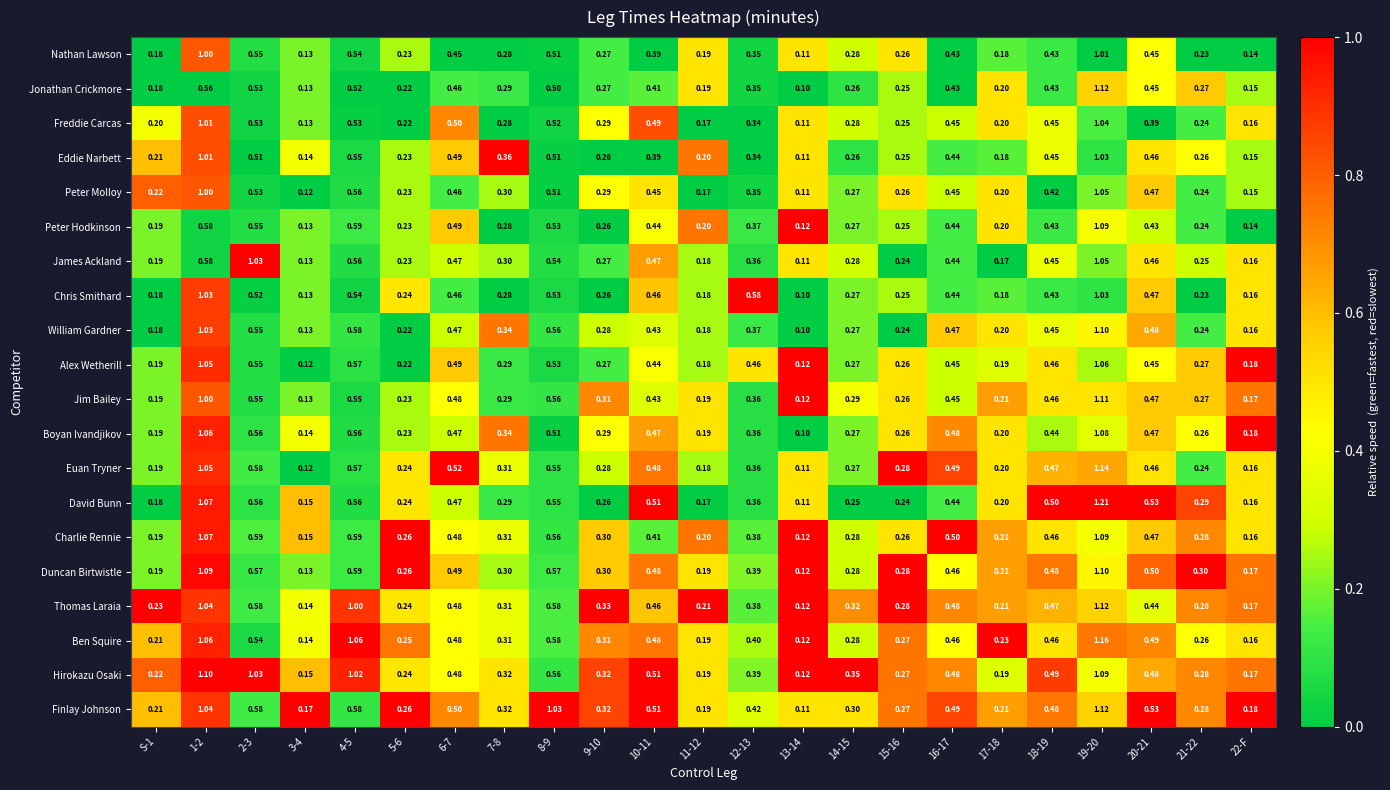

Which series has the largest total across all categories?

Hirokazu Osaki